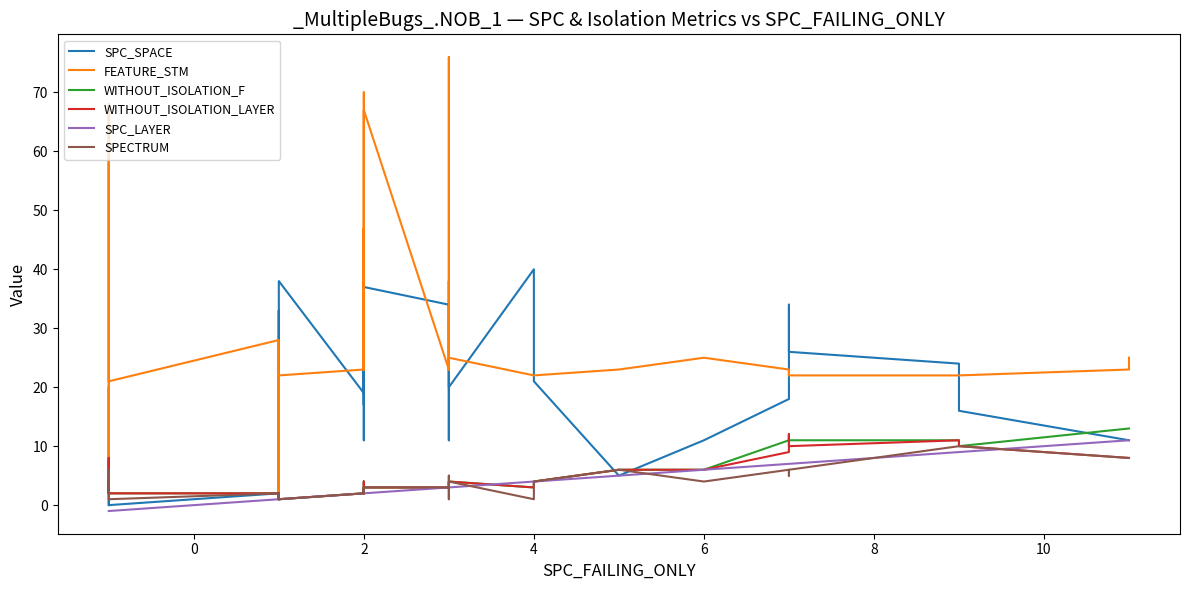

What is the average value of the WITHOUT_ISOLATION_F series?

5